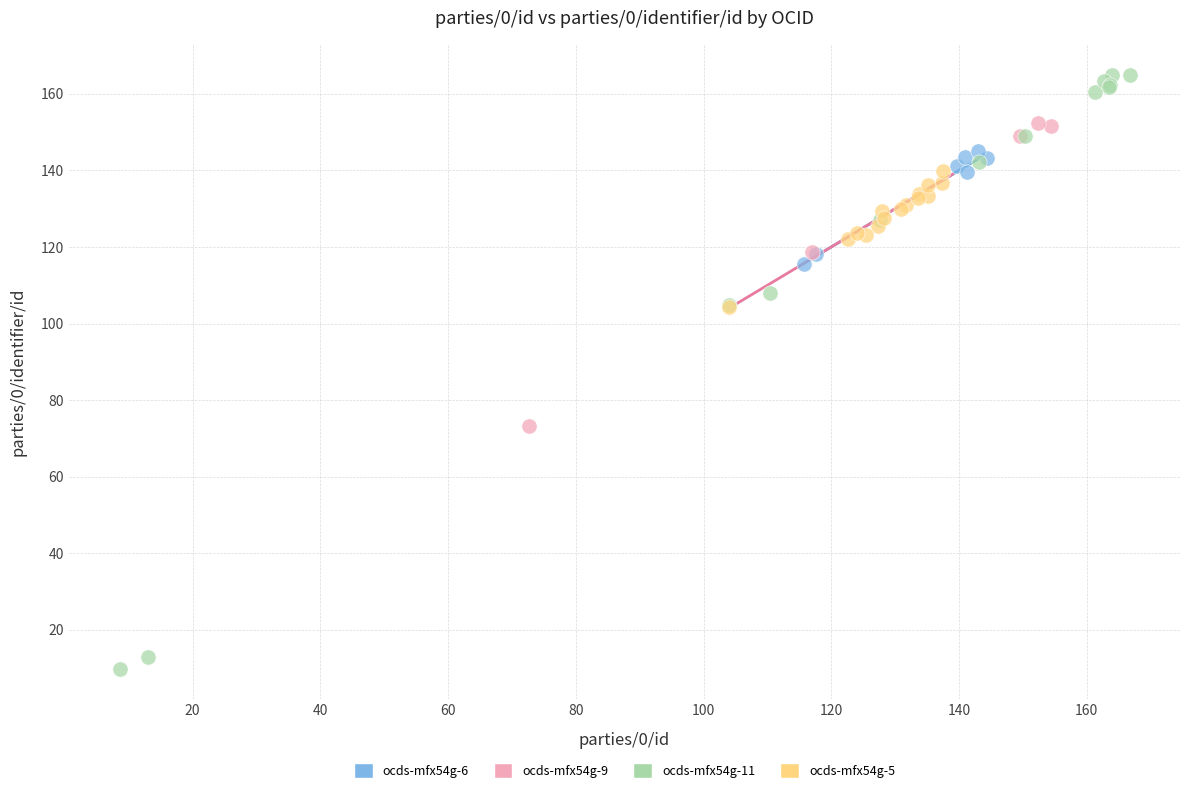

What are all the series names shown in the legend?

ocds-mfx54g-6, ocds-mfx54g-9, ocds-mfx54g-11, ocds-mfx54g-5